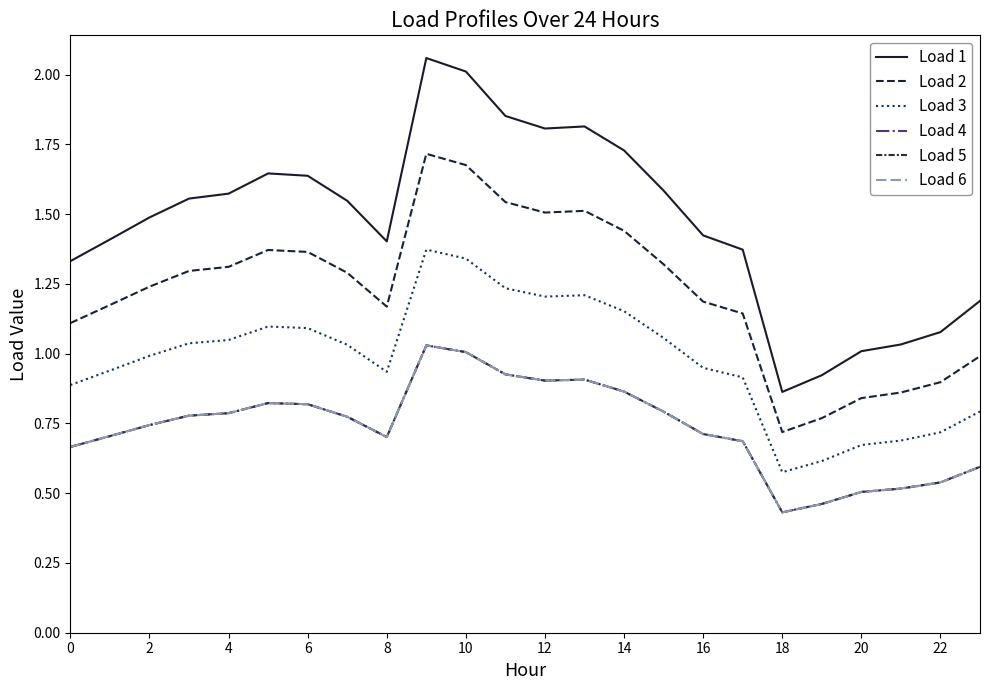

Does the chart display data point markers on the line(s)?

No